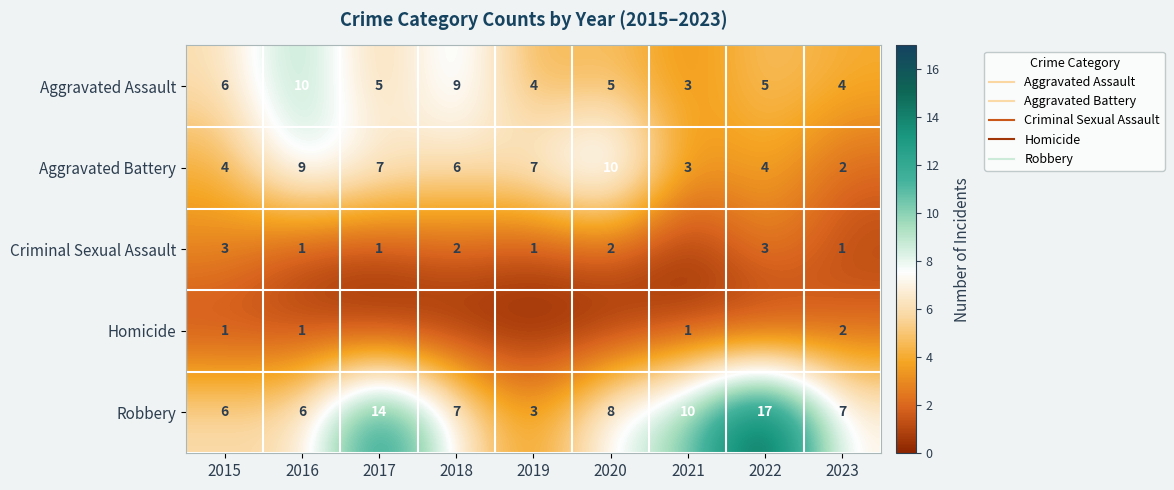

Between 2023 and 2016, which is larger?

2016